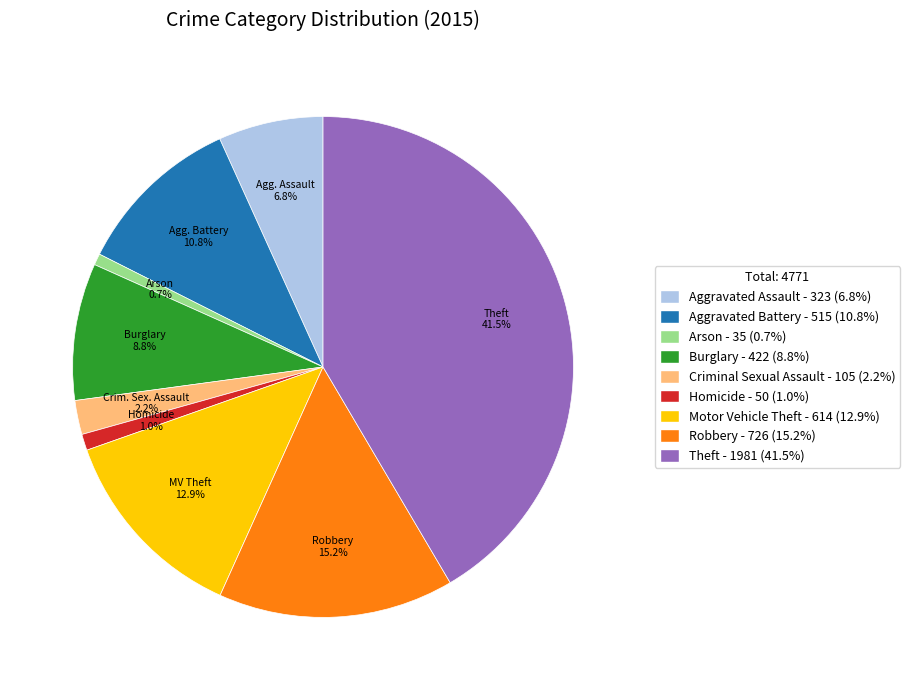

Is there any slice that represents more than half of the pie?

No